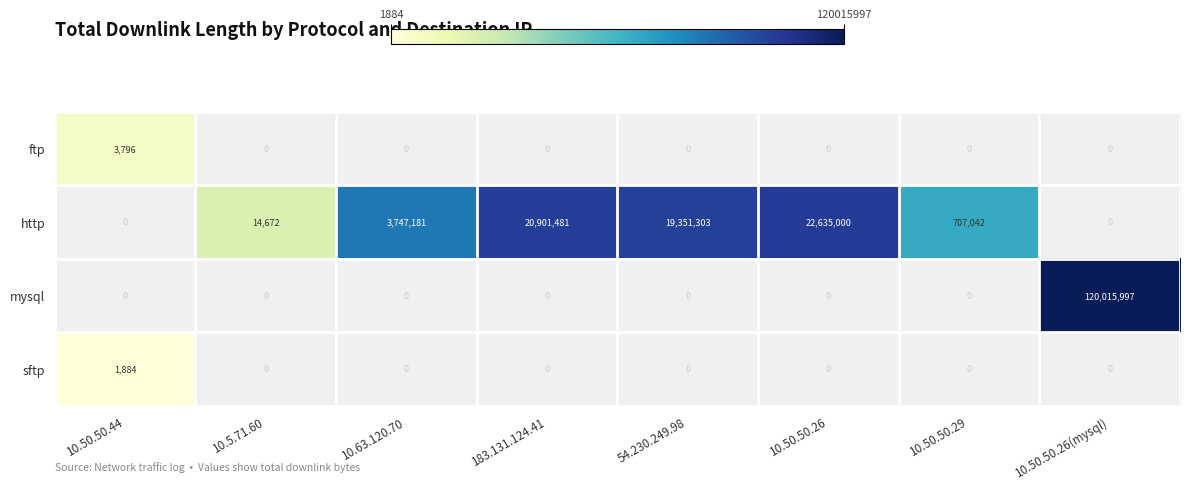

Is it true that http equals 22635000 at 10.50.50.26?

True